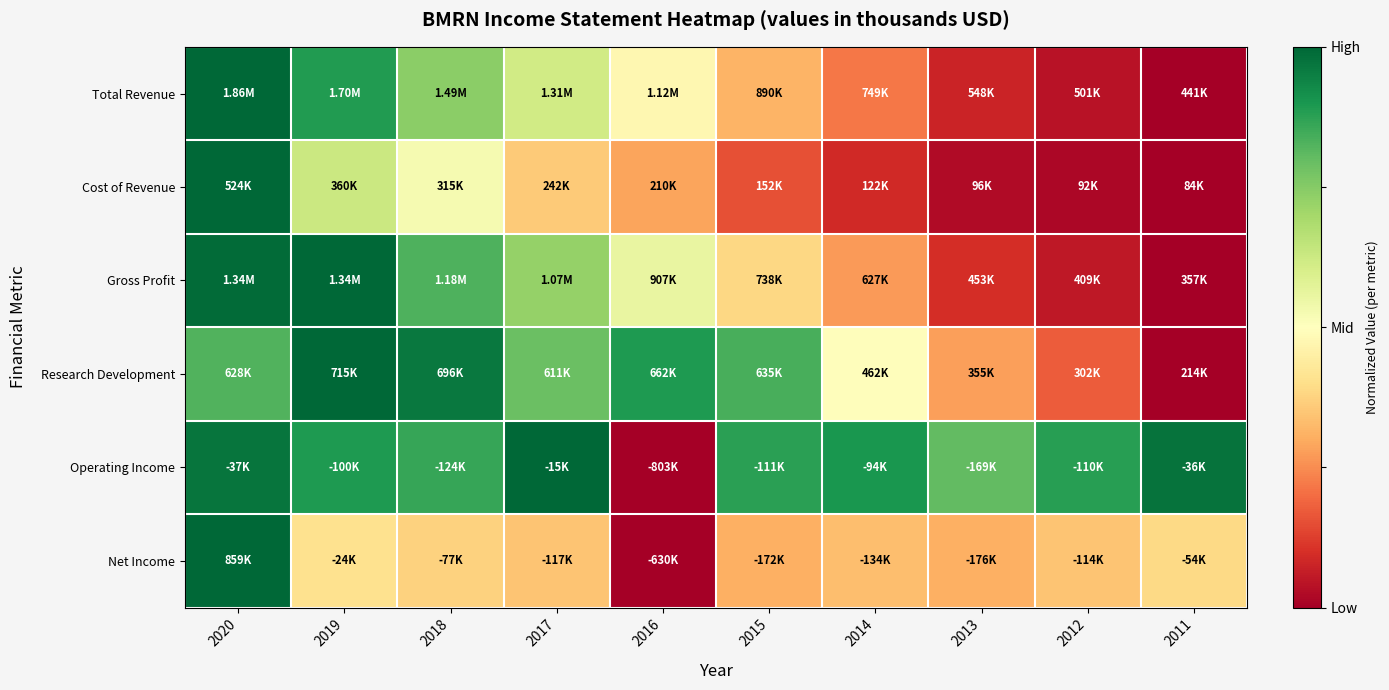

Reading left to right, what are all the values shown in this chart?

Total Revenue: 2020=1.0	2019=0.9	2018=0.7	2017=0.6	2016=0.5	2015=0.3	2014=0.2	2013=0.1	2012=0.0	2011=0.0
Cost of Revenue: 2020=1.0	2019=0.6	2018=0.5	2017=0.4	2016=0.3	2015=0.2	2014=0.1	2013=0.0	2012=0.0	2011=0.0
Gross Profit: 2020=1.0	2019=1.0	2018=0.8	2017=0.7	2016=0.6	2015=0.4	2014=0.3	2013=0.1	2012=0.1	2011=0.0
Research Development: 2020=0.8	2019=1.0	2018=1.0	2017=0.8	2016=0.9	2015=0.8	2014=0.5	2013=0.3	2012=0.2	2011=0.0
Operating Income: 2020=1.0	2019=0.9	2018=0.9	2017=1.0	2016=0.0	2015=0.9	2014=0.9	2013=0.8	2012=0.9	2011=1.0
Net Income: 2020=1.0	2019=0.4	2018=0.4	2017=0.3	2016=0.0	2015=0.3	2014=0.3	2013=0.3	2012=0.3	2011=0.4